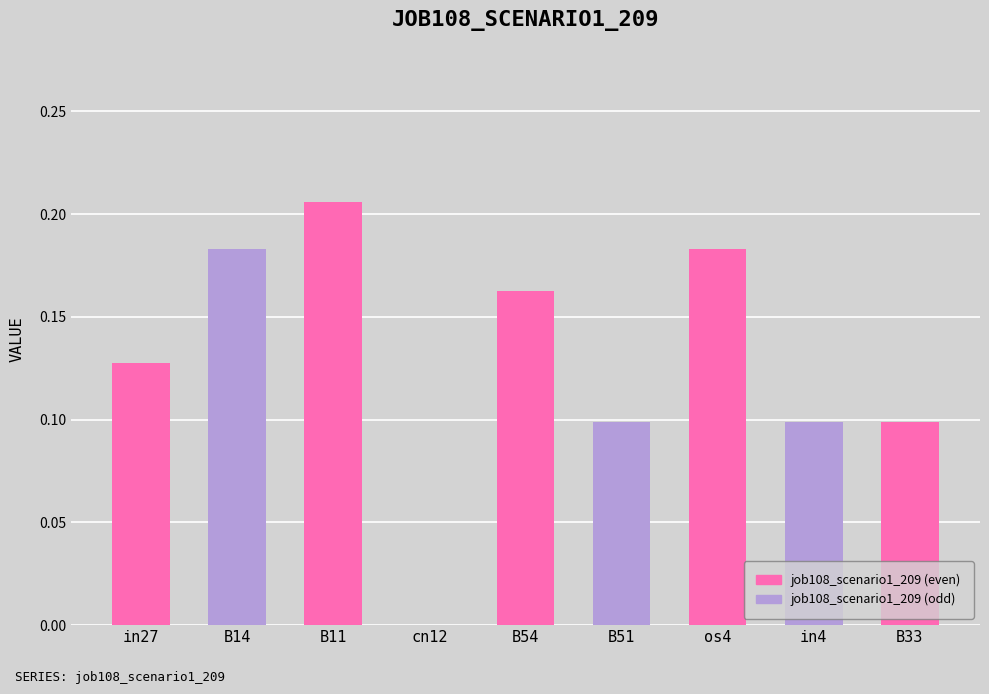

What is the sum of the values at os4 and in4?

0.3